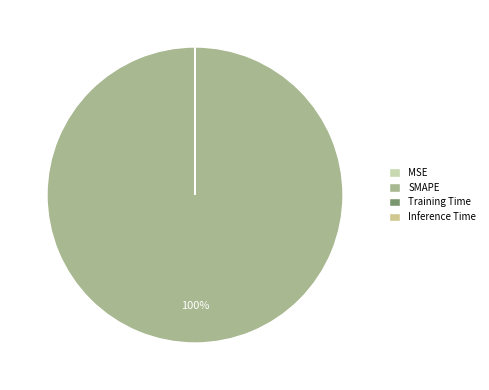

Is there a majority slice in this chart?

Yes